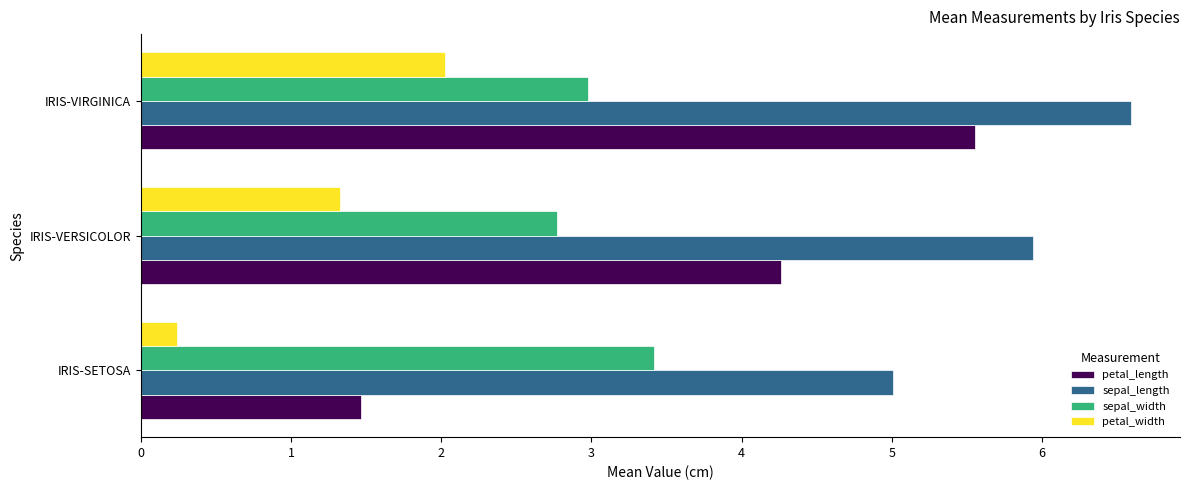

Is it true that sepal_width equals 1.4 at IRIS-SETOSA?

False